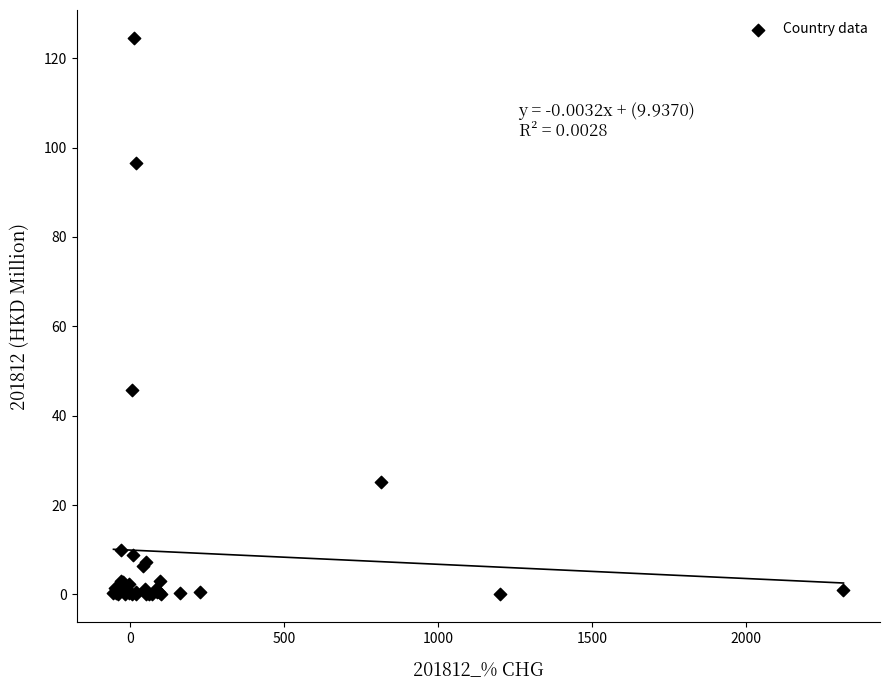

What Y value in the scatter plot is closest to 62?

45.8